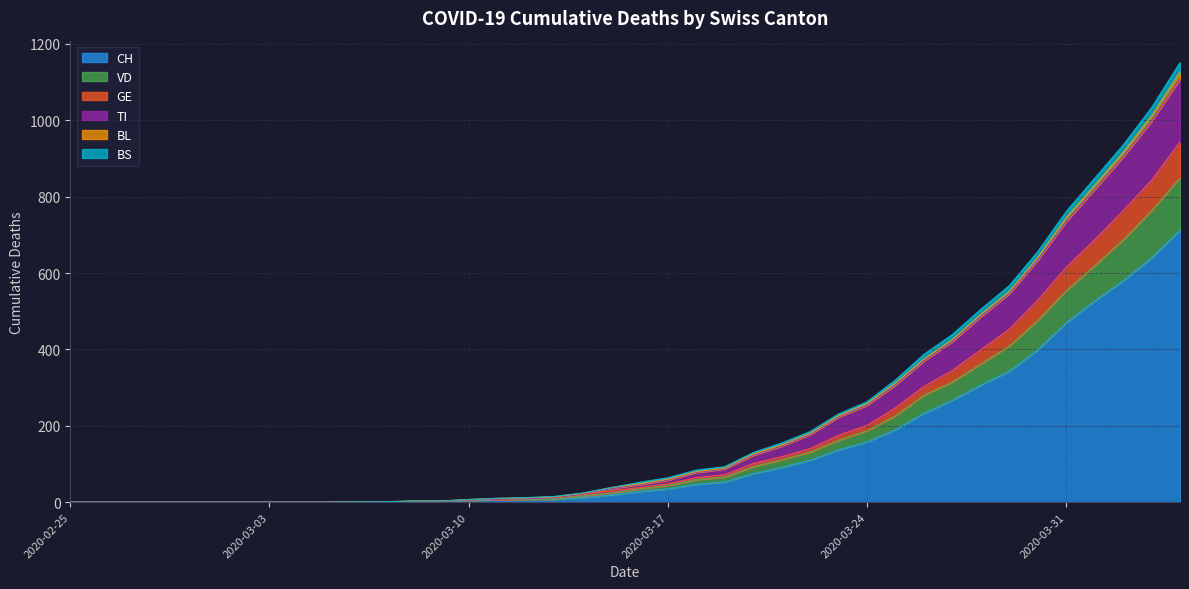

What is the highest value of the CH series?

712